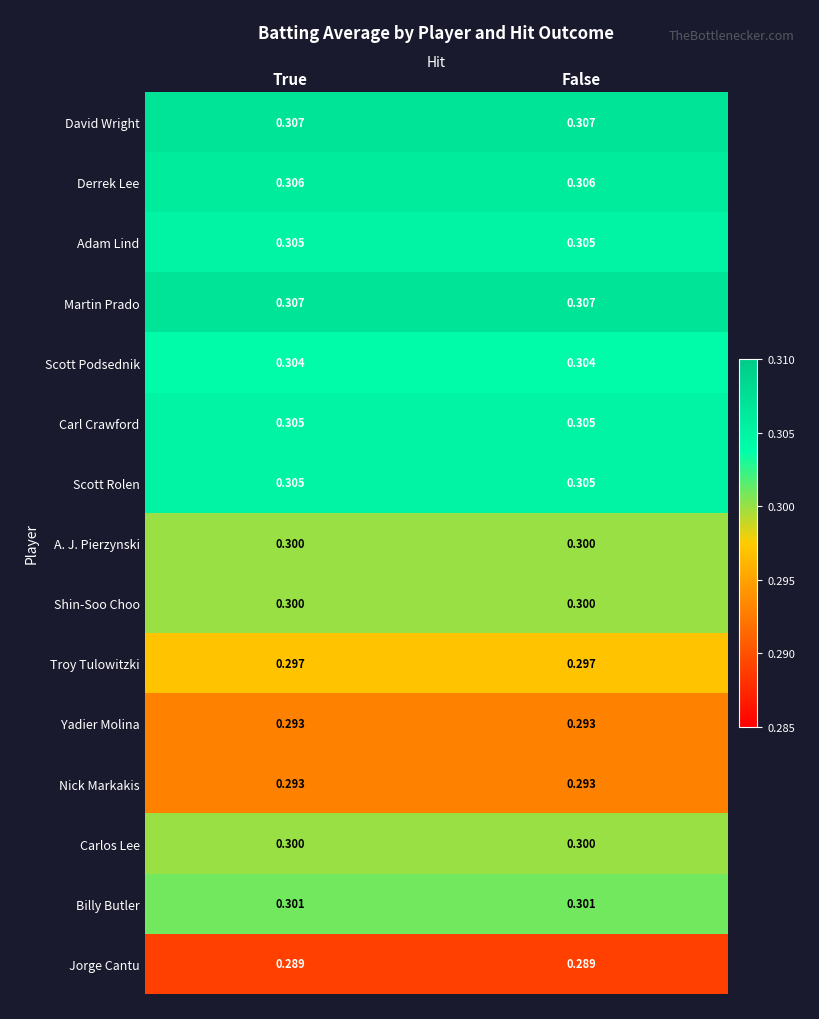

Is the value of Yadier Molina at False greater than the value of David Wright at False?

No